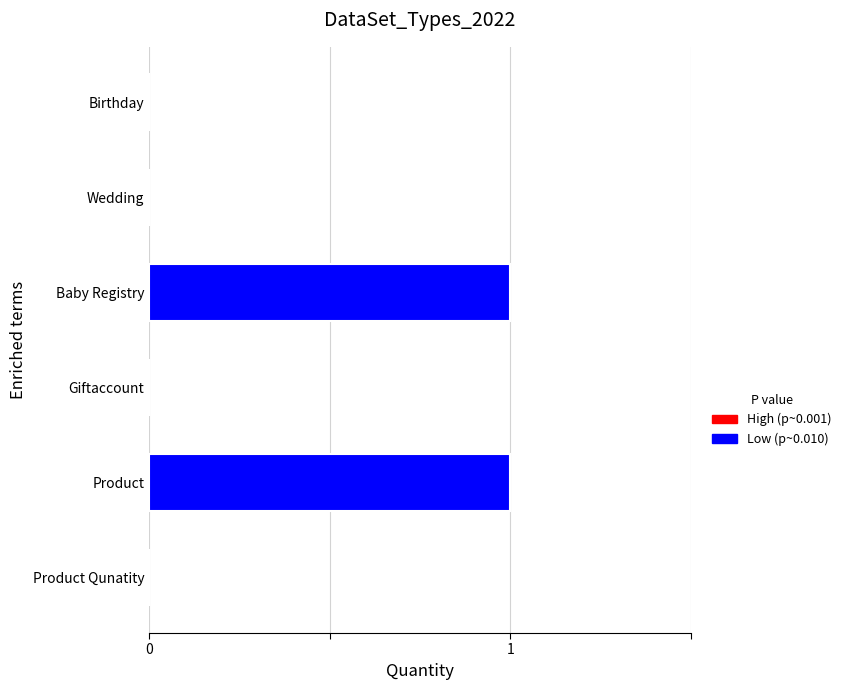

The chart shows a value of 1 at Product. True or false?

True